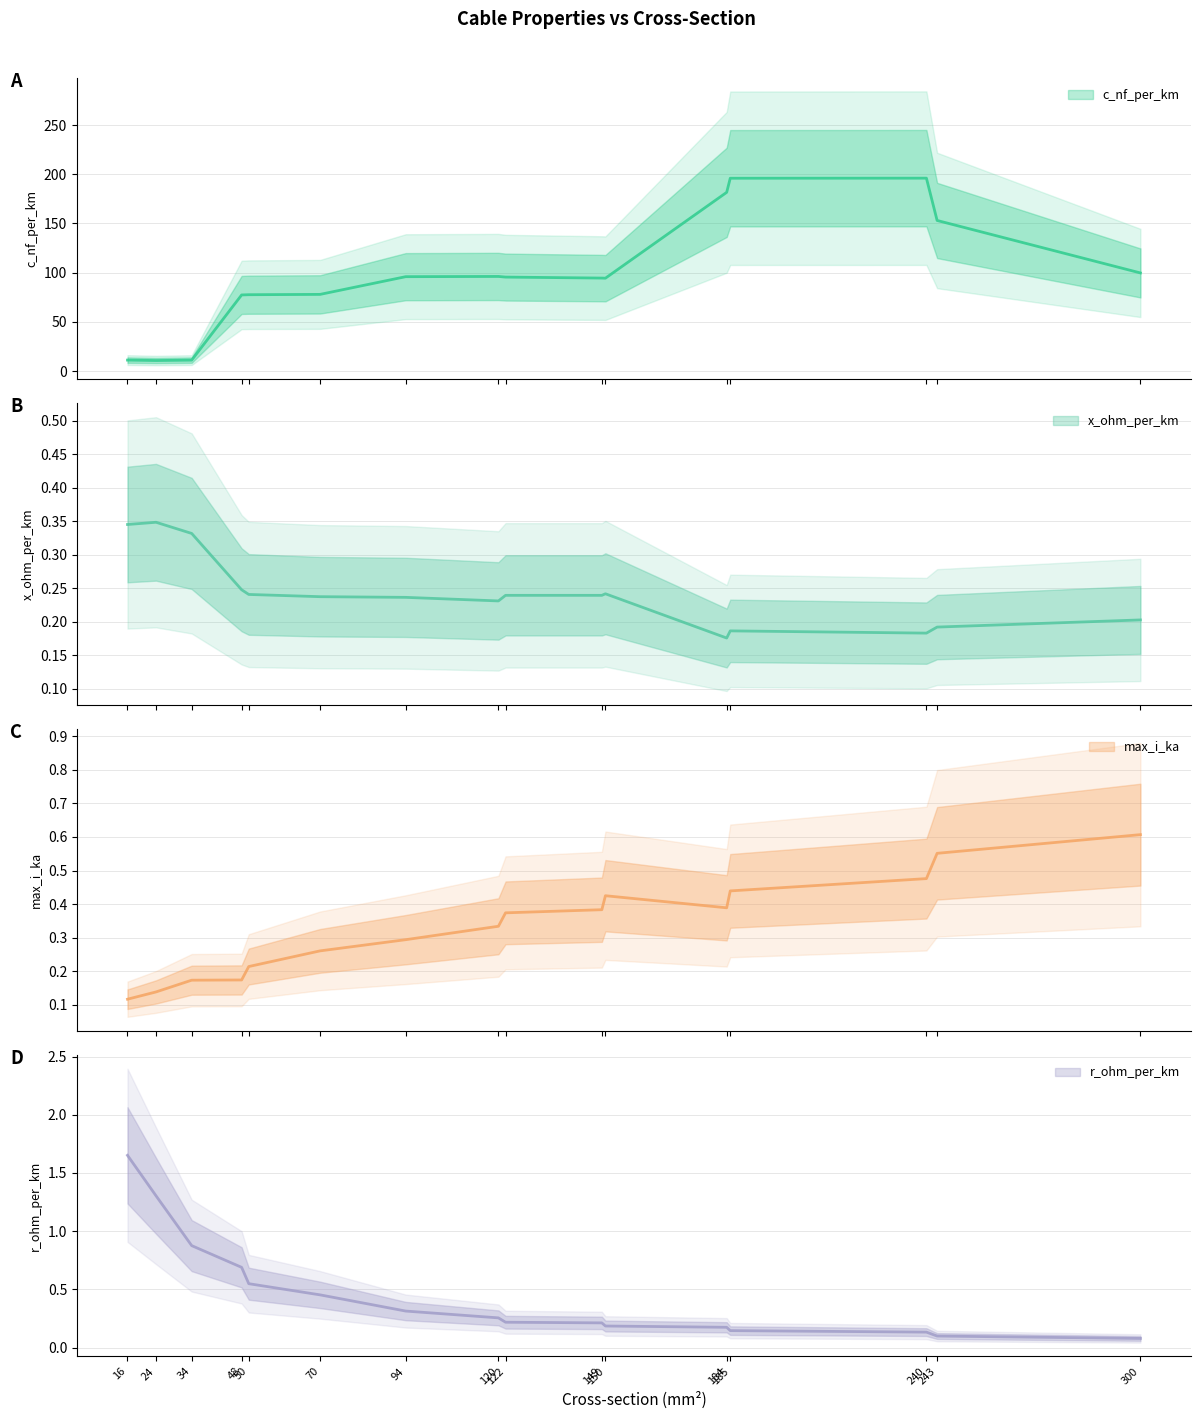

Which series has the largest range (max minus min)?

c_nf_per_km